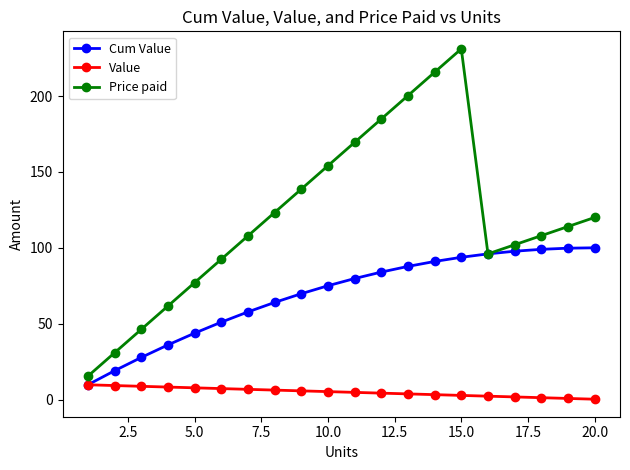

How many distinct data groups are displayed?

3